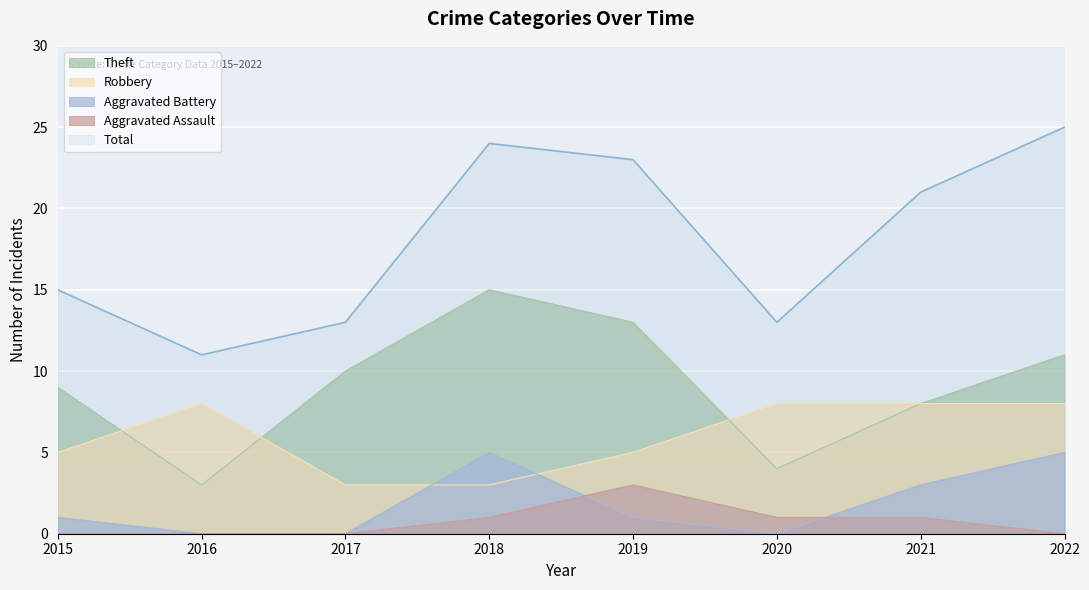

True or false: Aggravated Assault has a value of 1 at 2015.

False